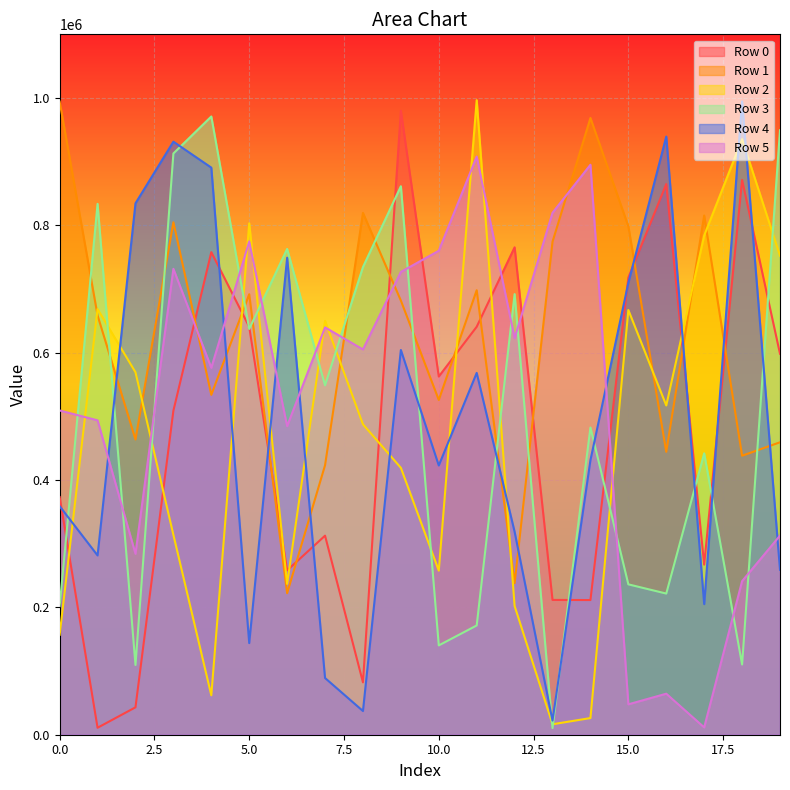

How many times do Row 2 and Row 5 cross each other?

9